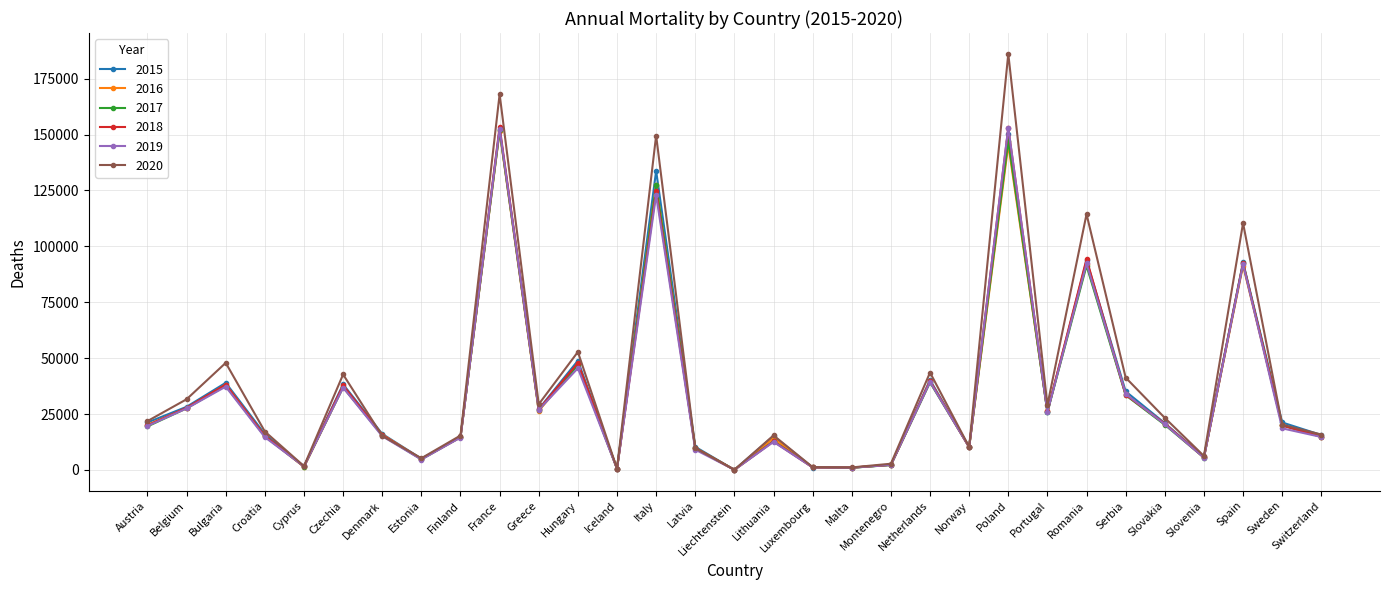

What is the label of the 2nd point from the left?

Belgium